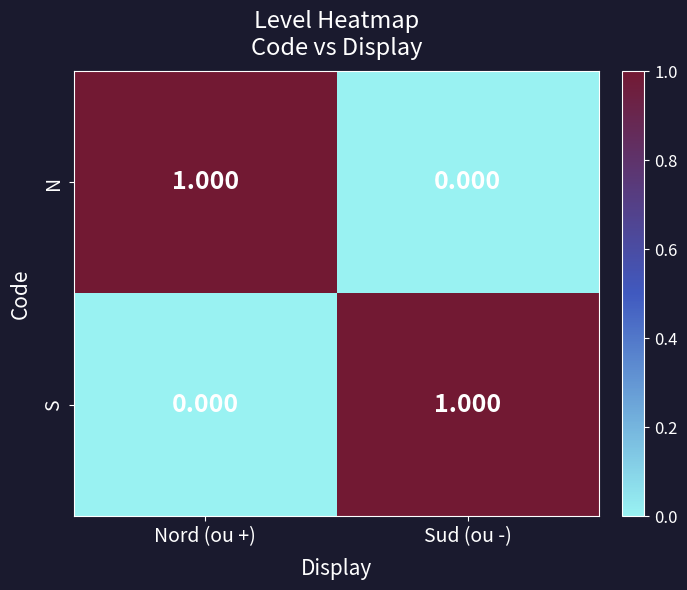

Where is S nearest to the value 0?

Nord (ou +)